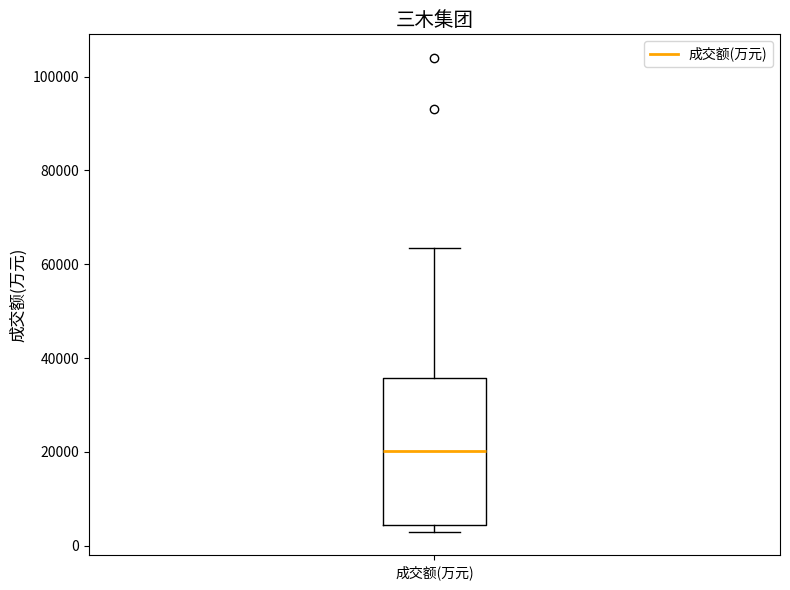

Where is the lower edge of the box for 成交额(万元) on the y-axis? The values are not printed on the chart, so give them approximately, as read against the axis.

4000